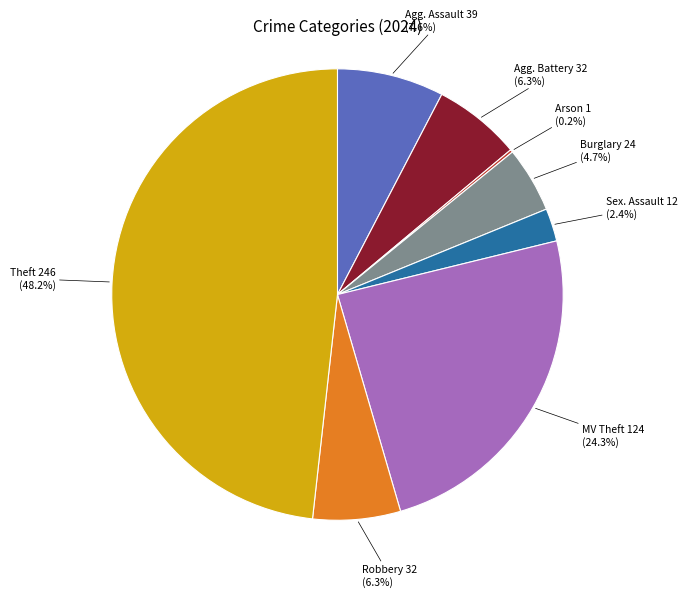

To the nearest percent, what is the average slice percentage?

12%